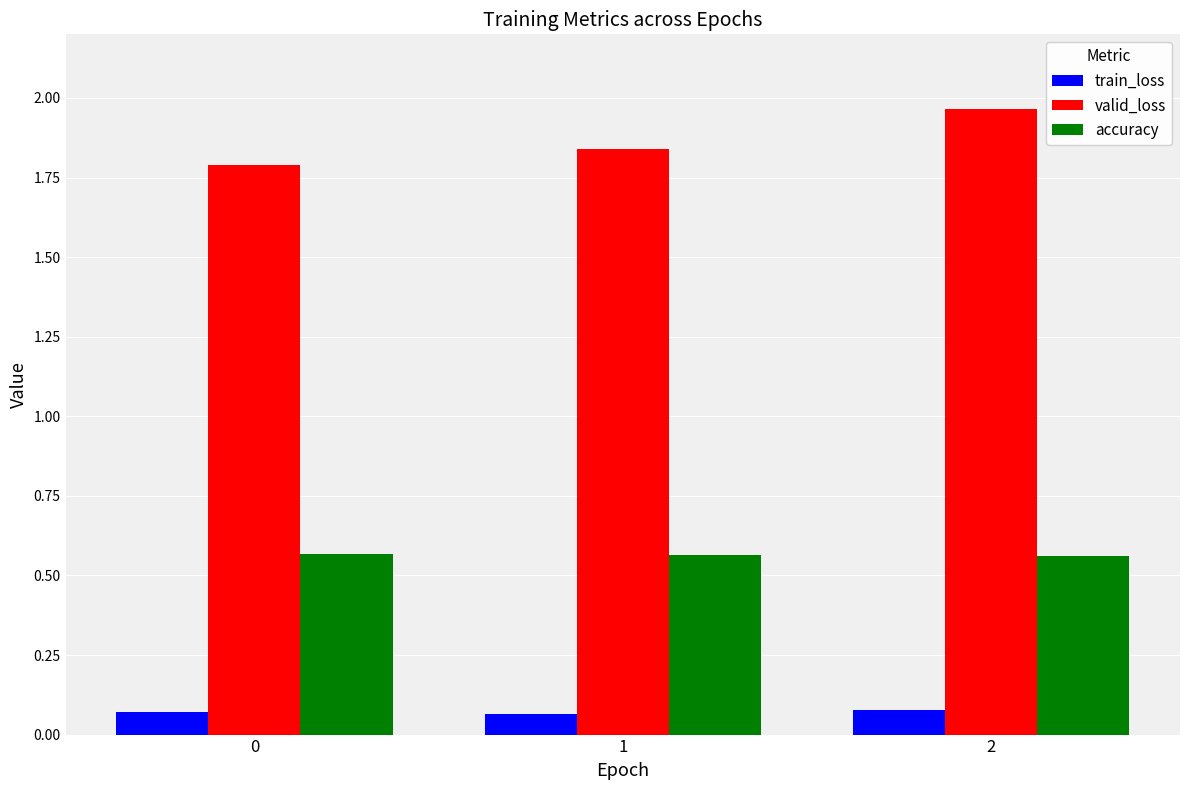

Does the chart contain stacked bars?

No